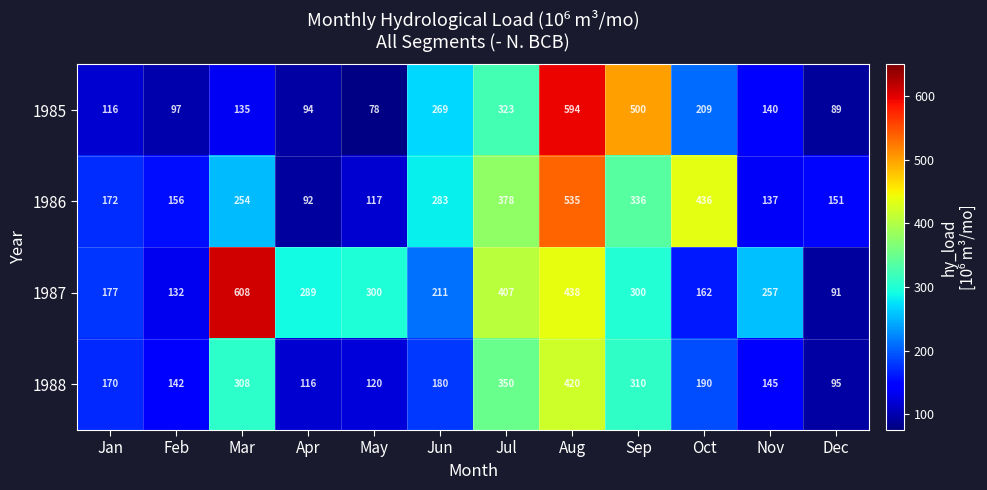

The value of 1988 at Jul is 99. True or false?

False